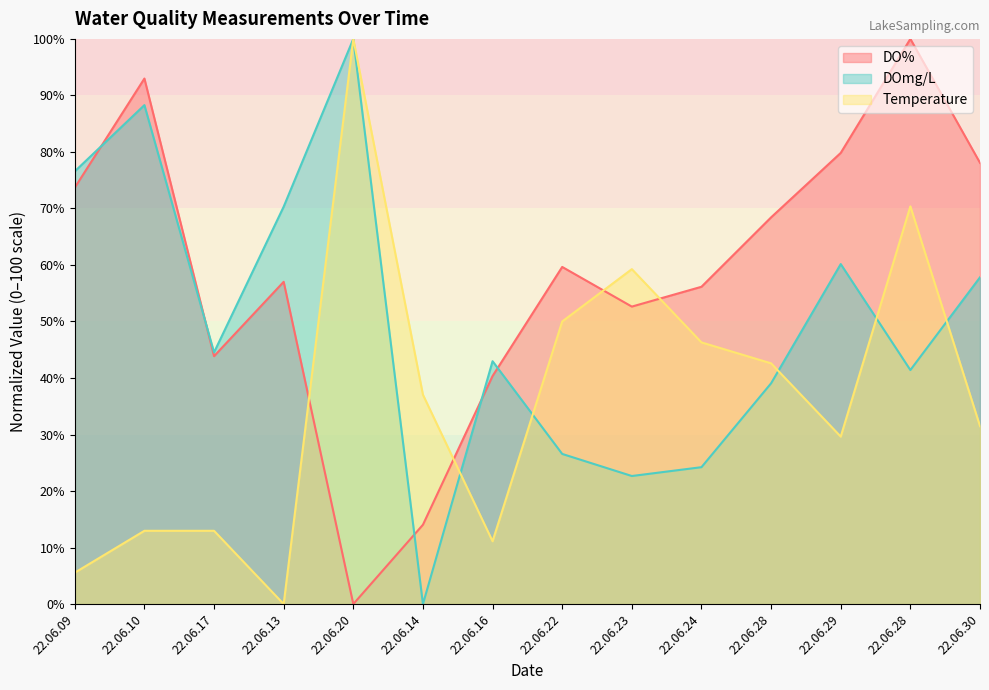

What is the sum of all DO% values?

816.7